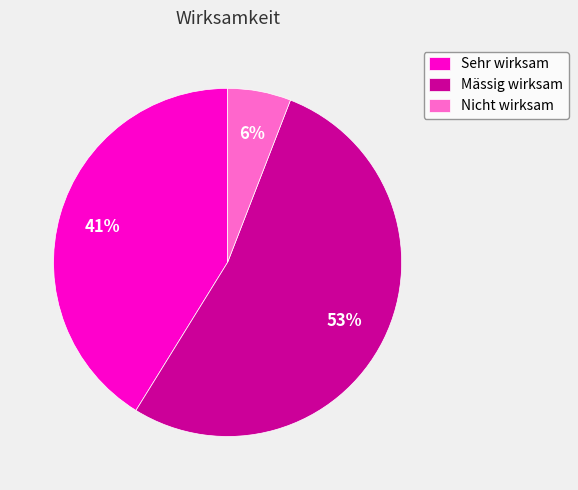

How many segments does this pie chart have?

3